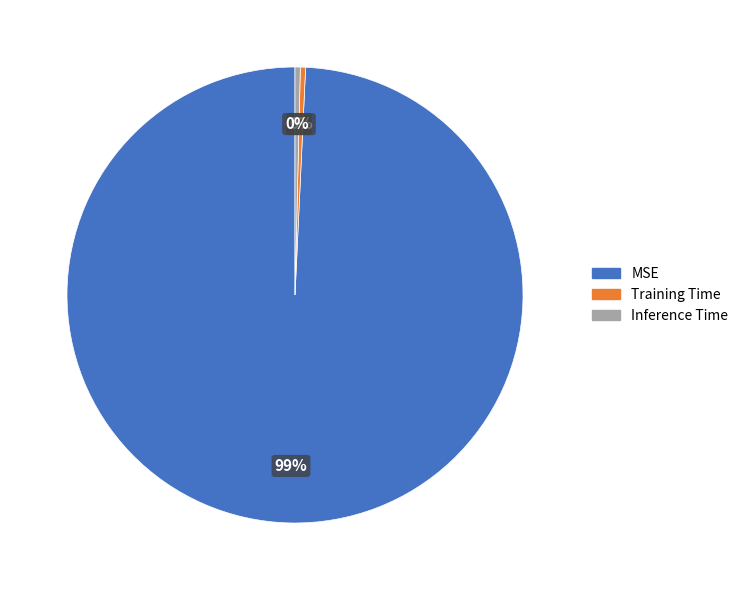

True or false: Inference Time accounts for 13% of the total.

False